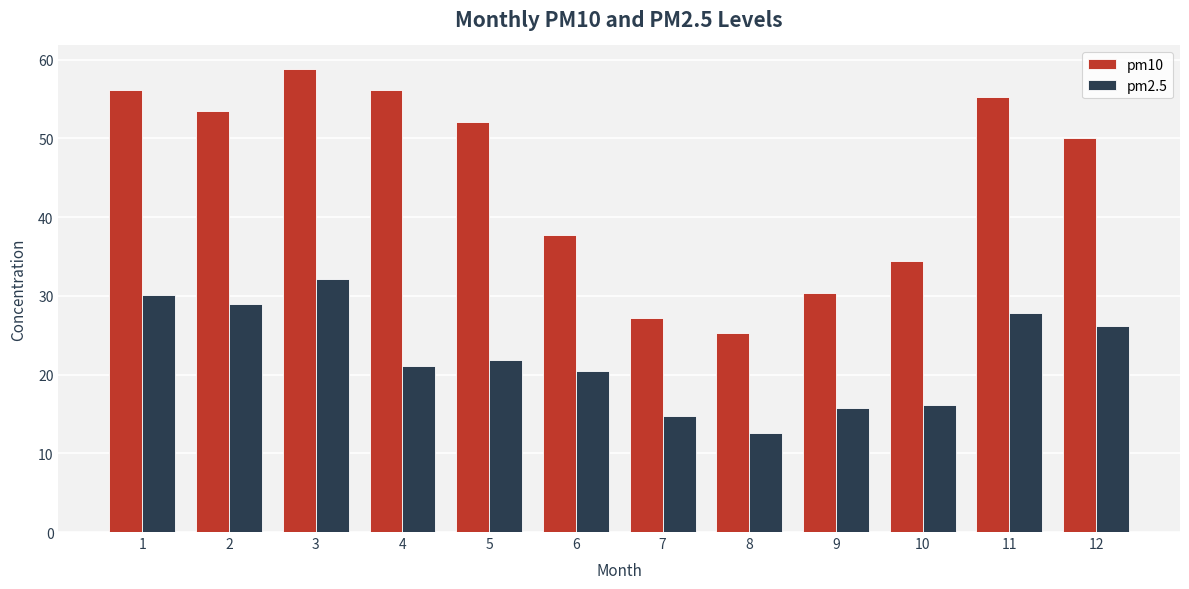

Where is pm10 nearest to the value 42?

6